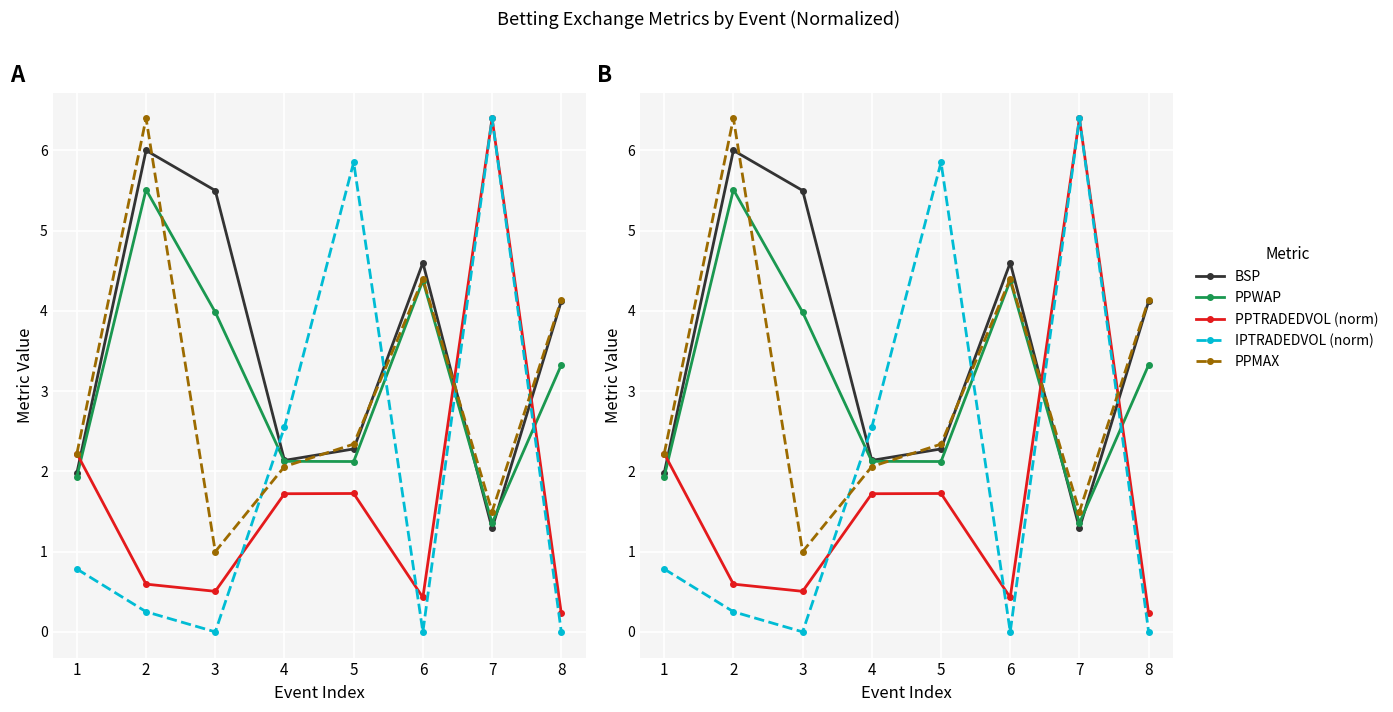

Is this an area chart (filled region under the line)?

No